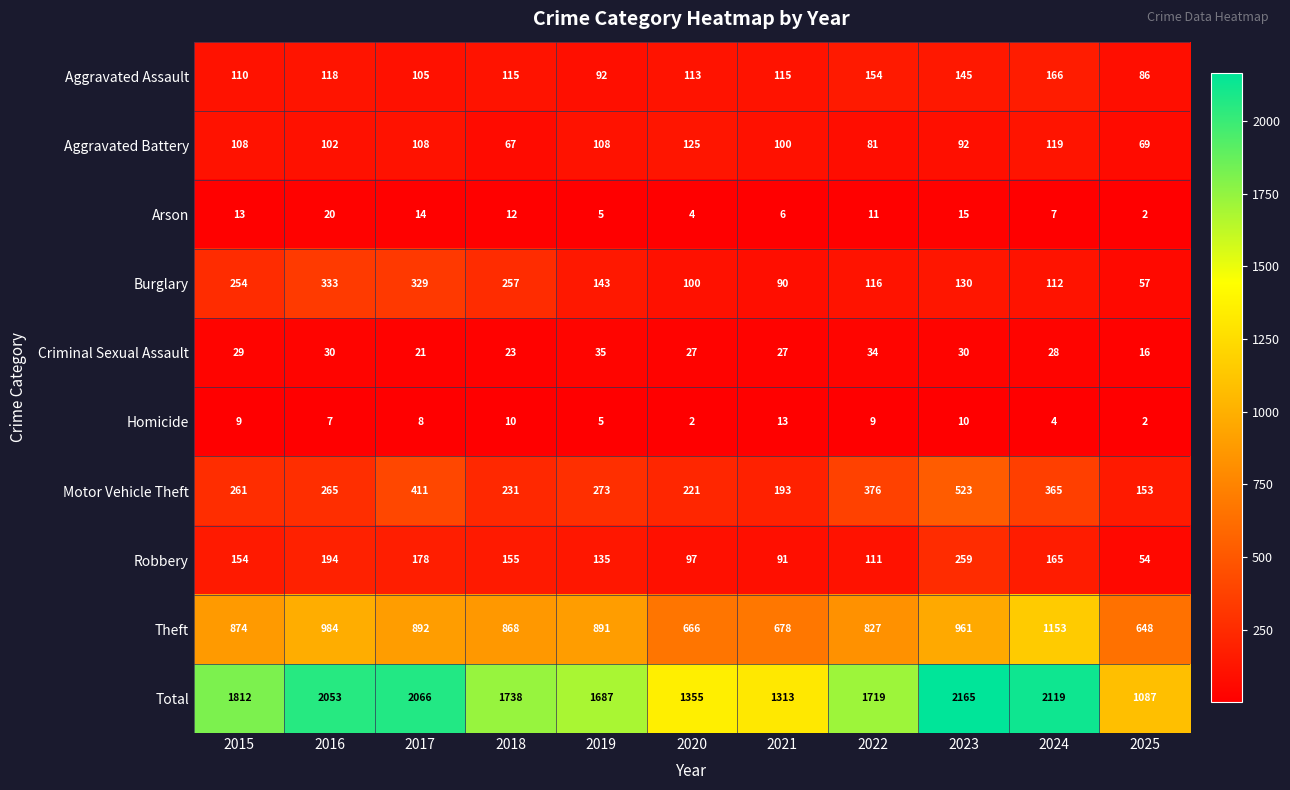

What is the sum of the Aggravated Battery values at 2022 and 2021?

181